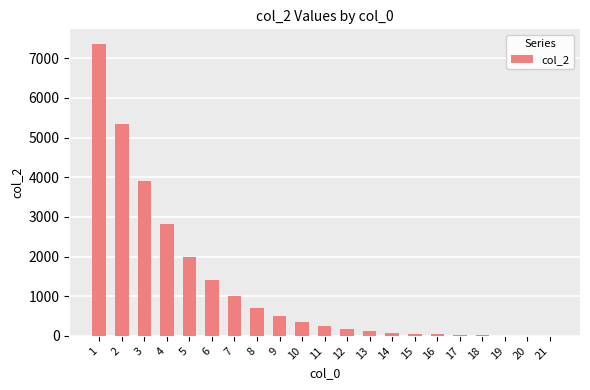

Count the number of data series in this chart.

1